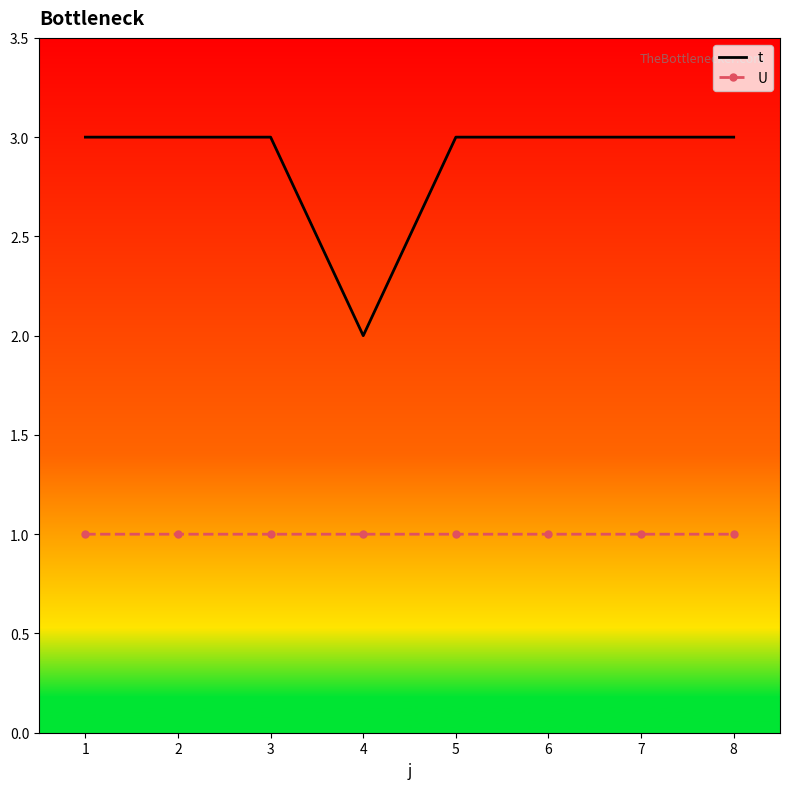

What is the greatest value displayed?

3.0